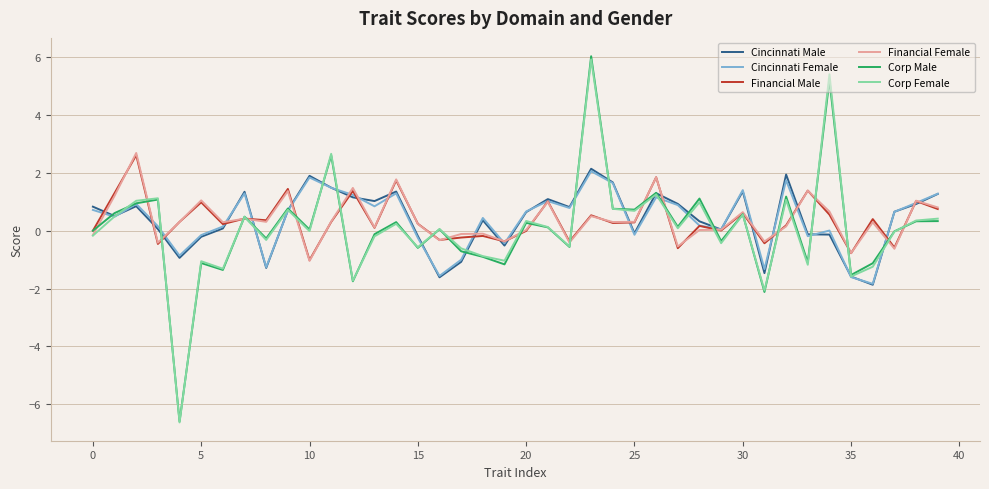

What is the lowest value of the Corp Male series?

-6.6